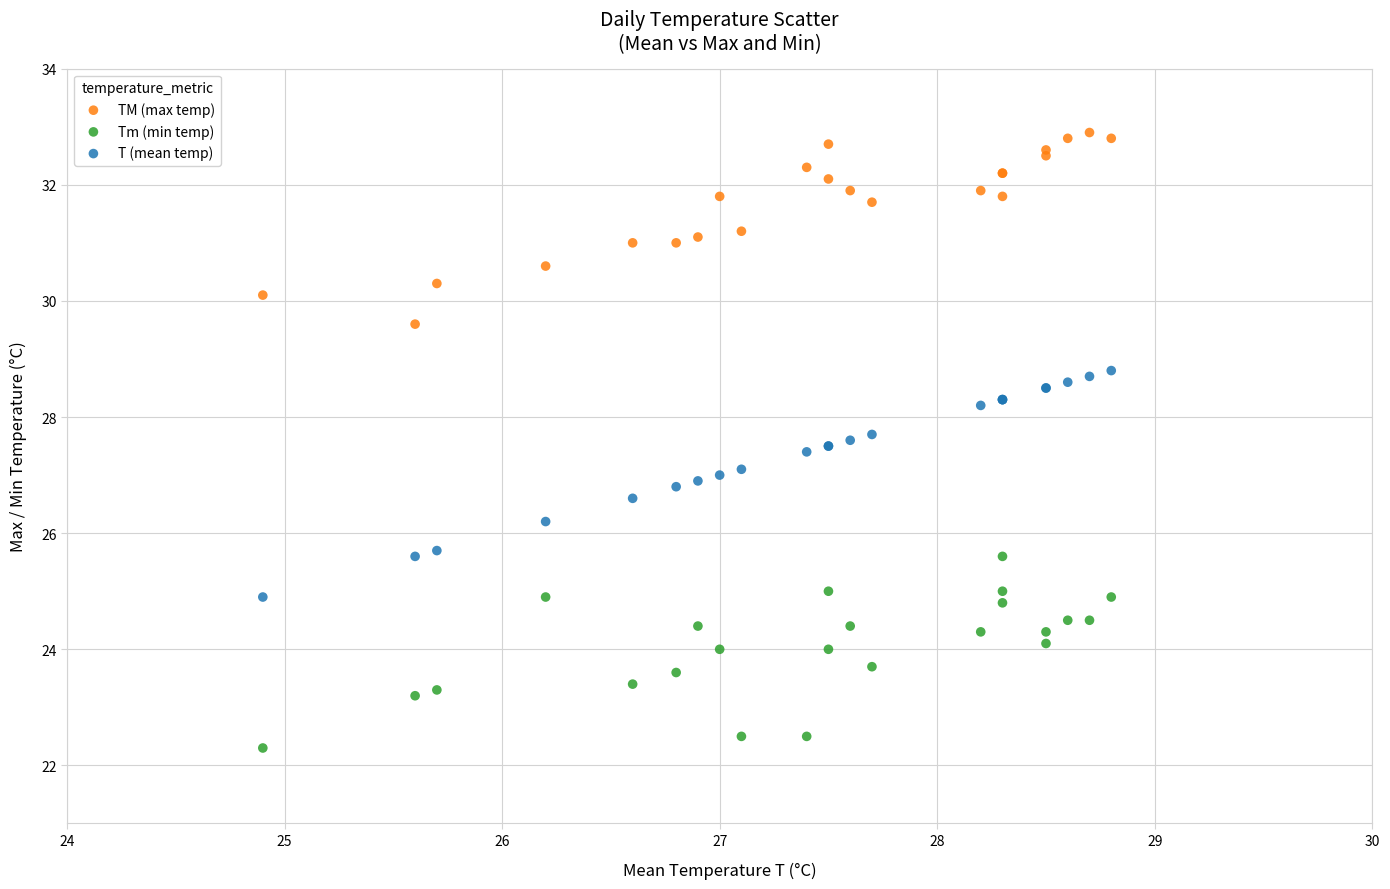

What are all the series names shown in the legend?

TM (max temp), Tm (min temp), T (mean temp)